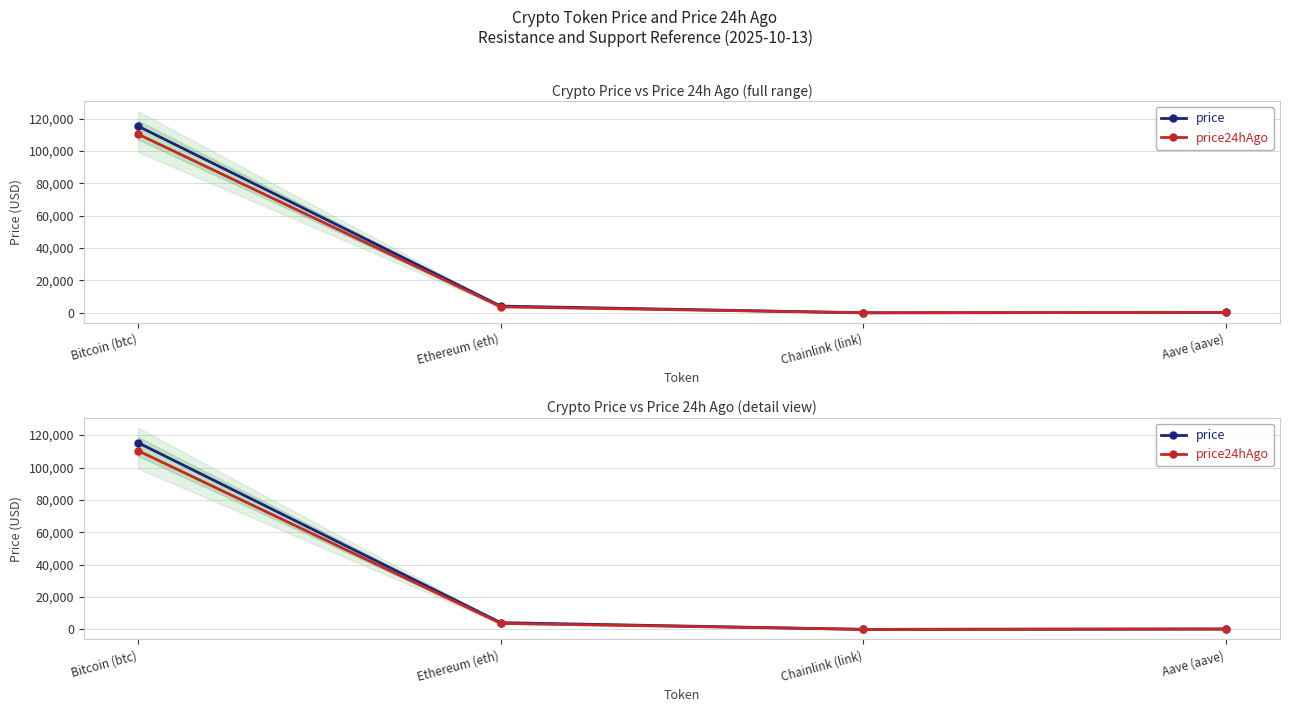

How many data points in price24hAgo are above 3721?

2